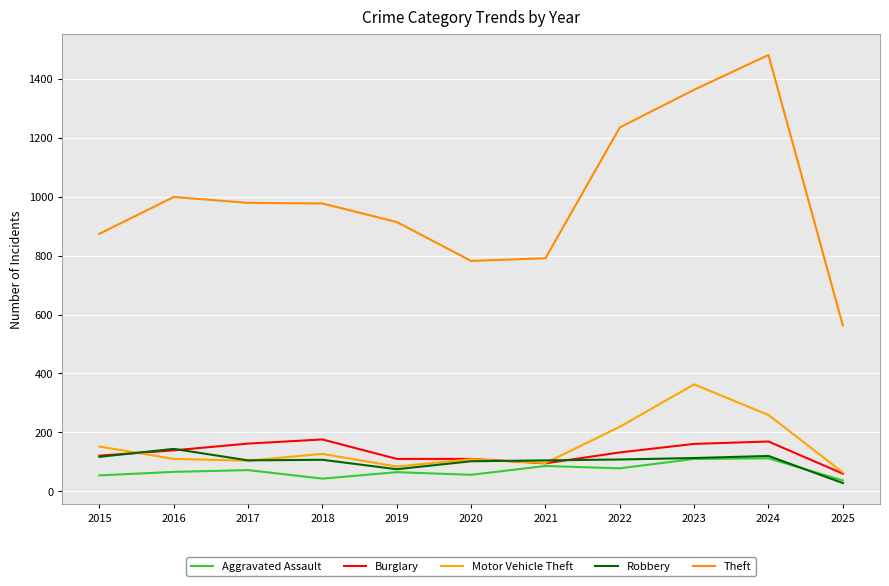

Does the chart display data point markers on the line(s)?

No